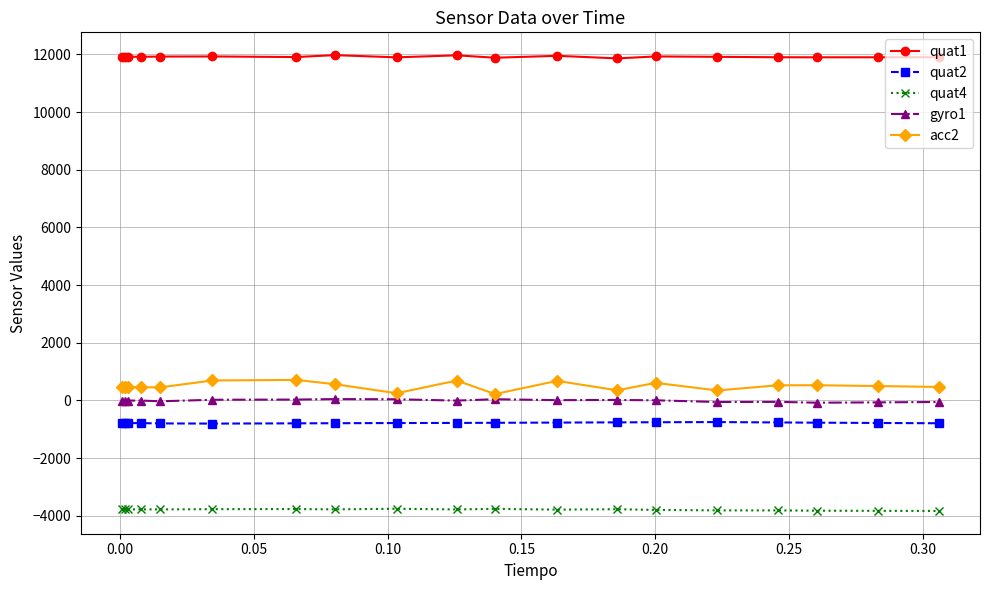

What is the average value of the quat2 series?

-781